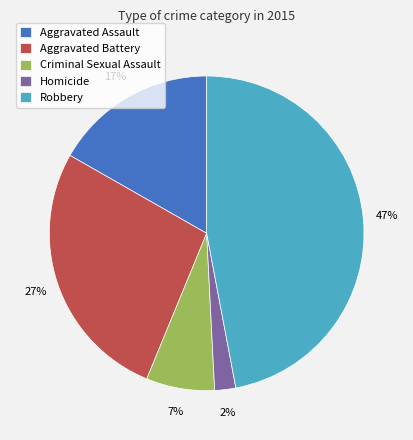

Which category has the biggest portion of the pie?

Robbery